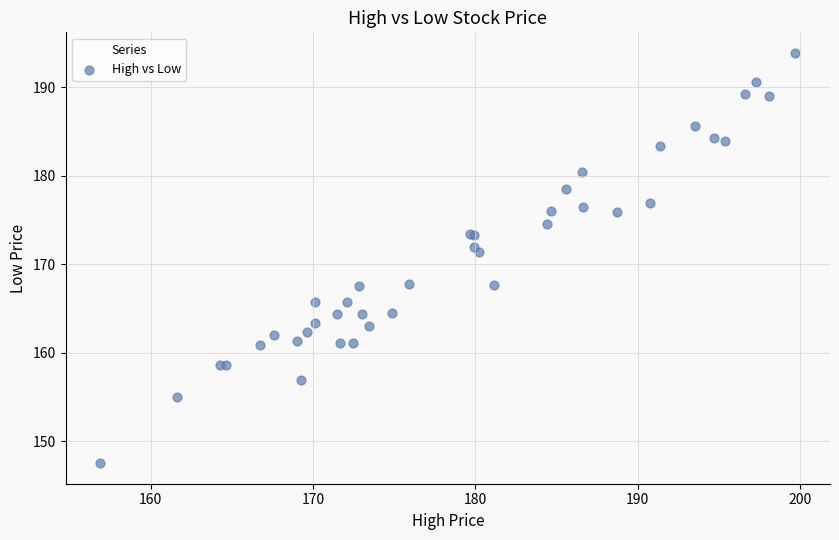

What Y value in the scatter plot is closest to 170?

171.3